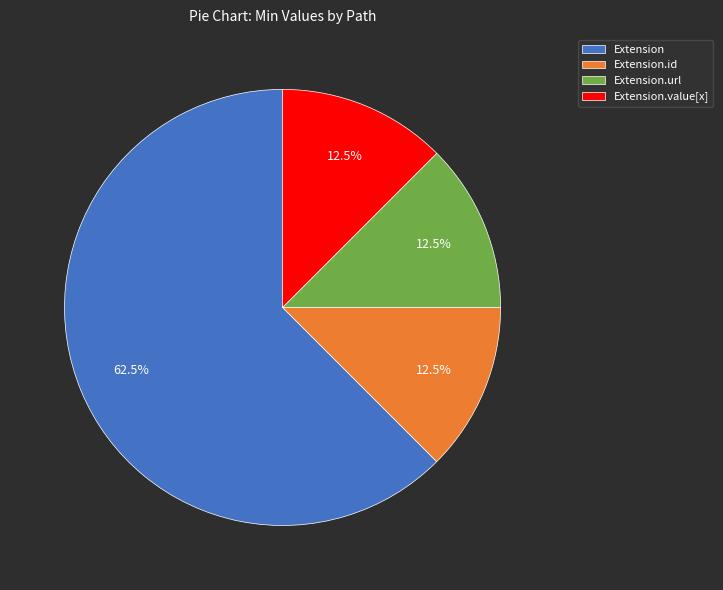

How much of the chart is everything except Extension.url?

87.5%